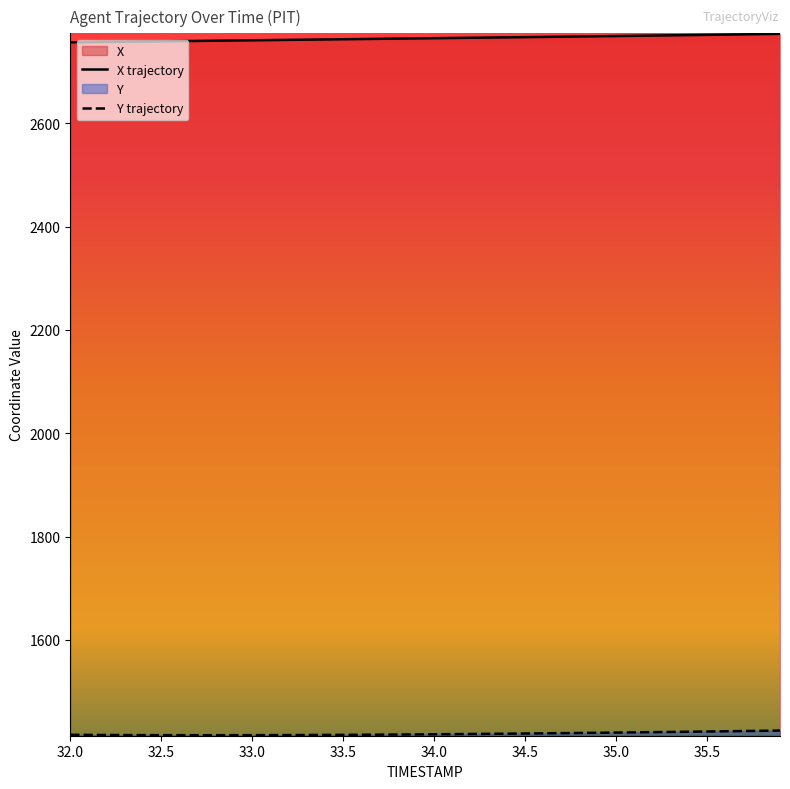

What is the spread (max minus min) of values at 35.9?

1348.6